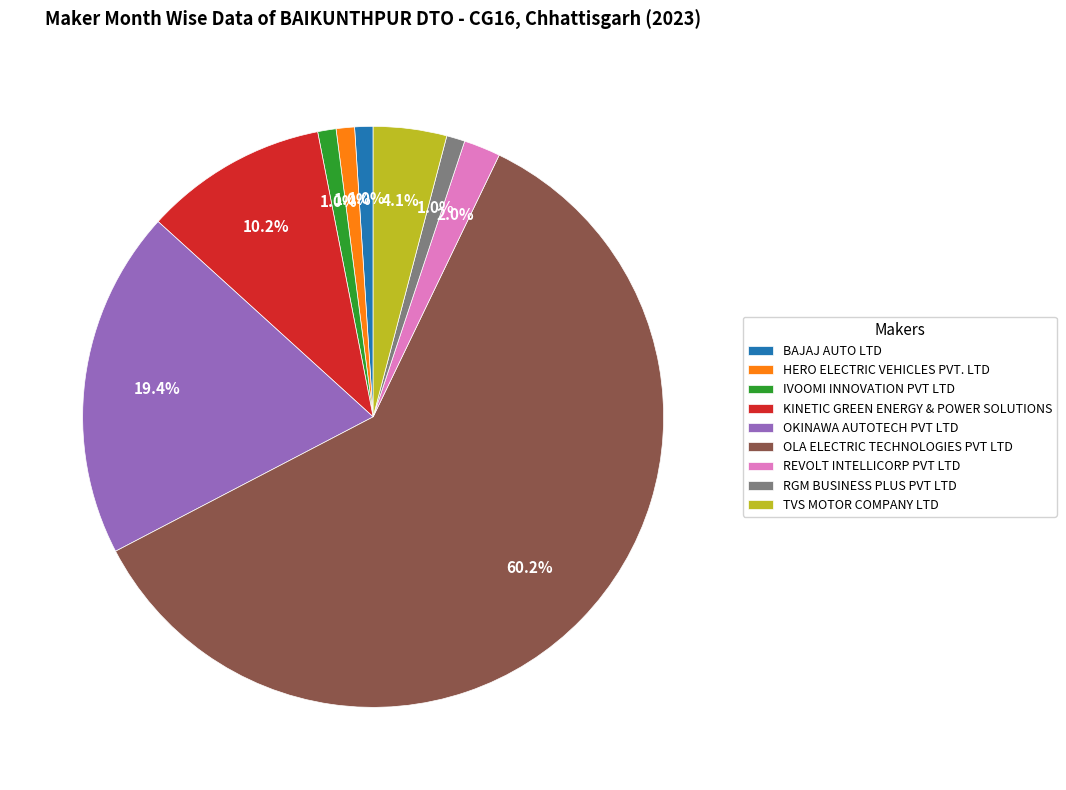

Is it true that OKINAWA AUTOTECH PVT LTD is 19% of the pie?

True